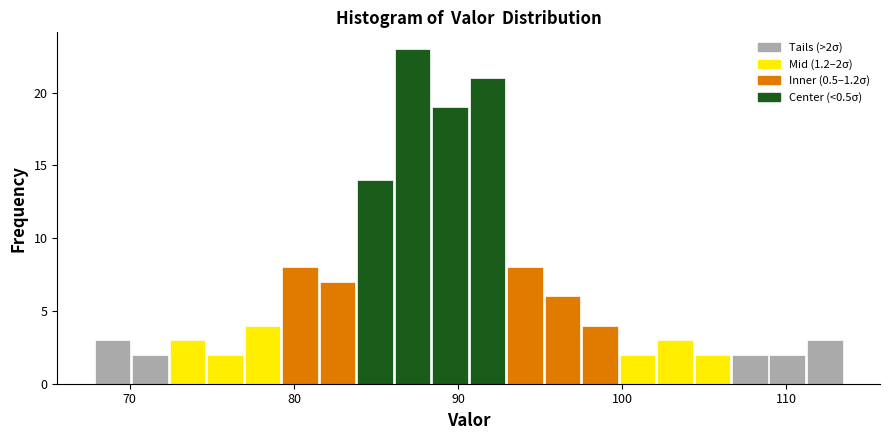

Around what value on the x-axis is the tallest bar? Give the approximate position of its centre, as read against the axis.

87